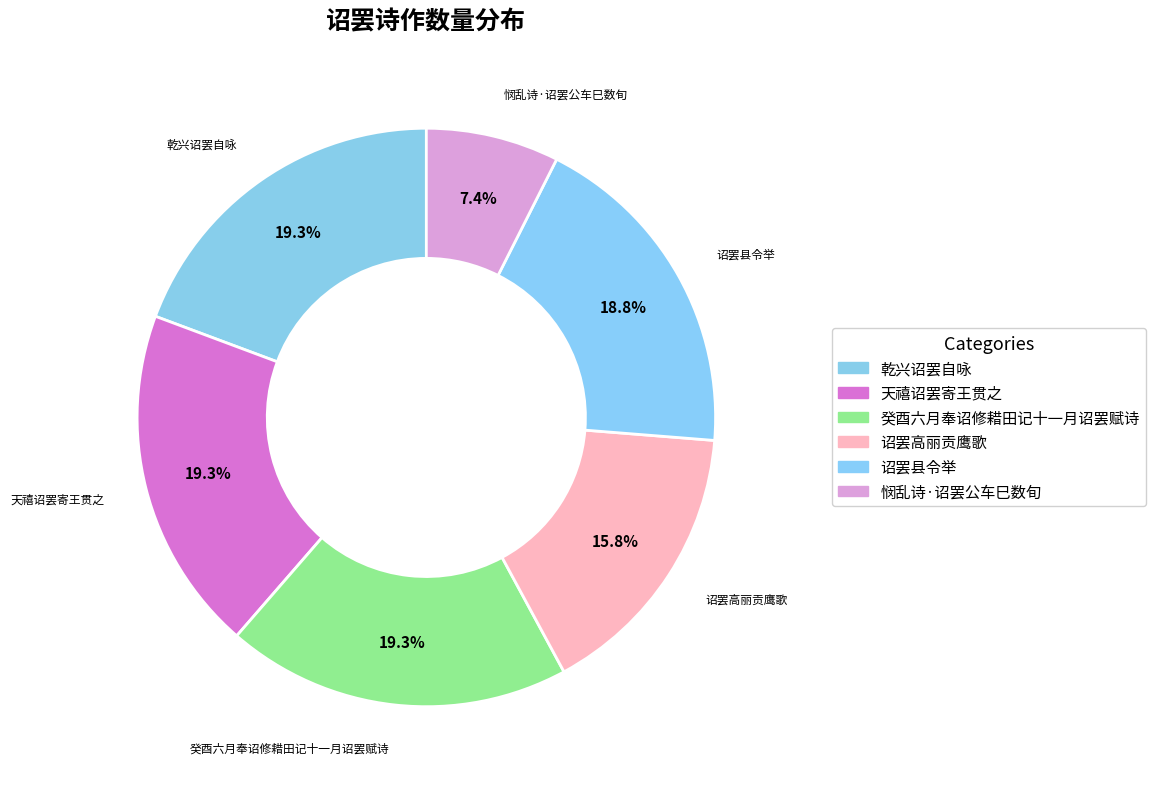

Does 天禧诏罢寄王贯之 account for over 50% of the chart?

No